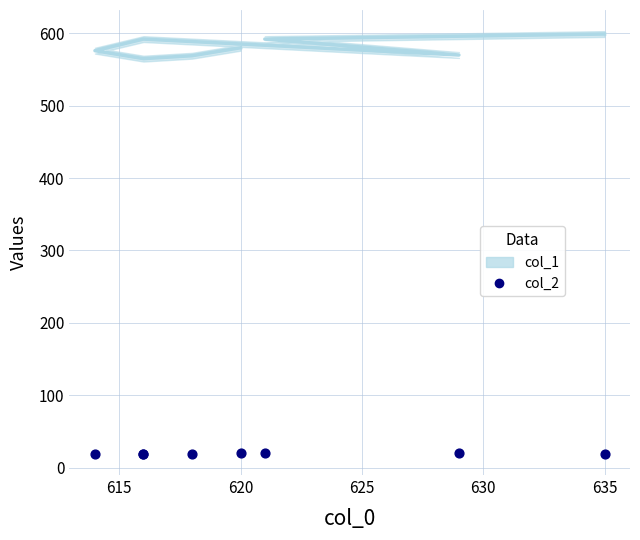

What are all the series names shown in the legend?

col_1, col_2